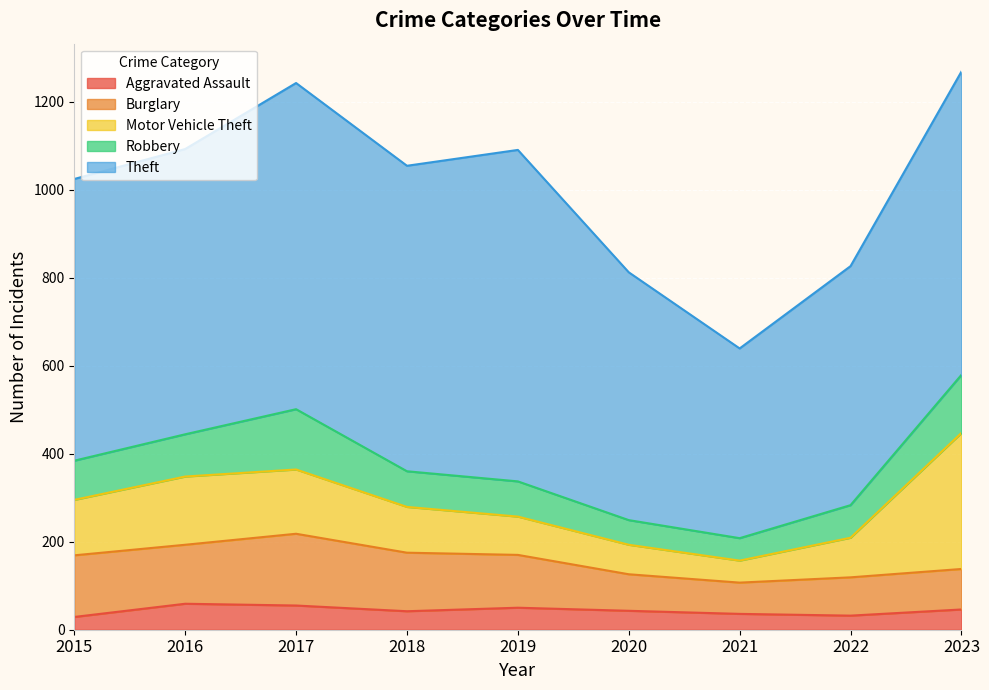

The value of Burglary at 2023 is 92. True or false?

True